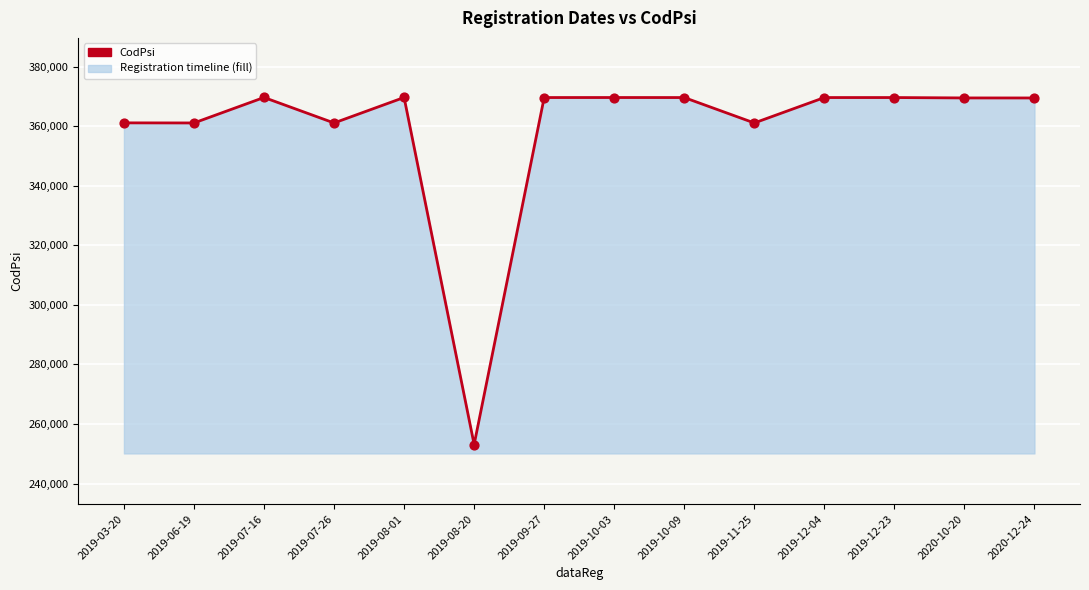

Approximately how many times larger is the value at 2019-12-23 compared to 2020-10-20?

1.0